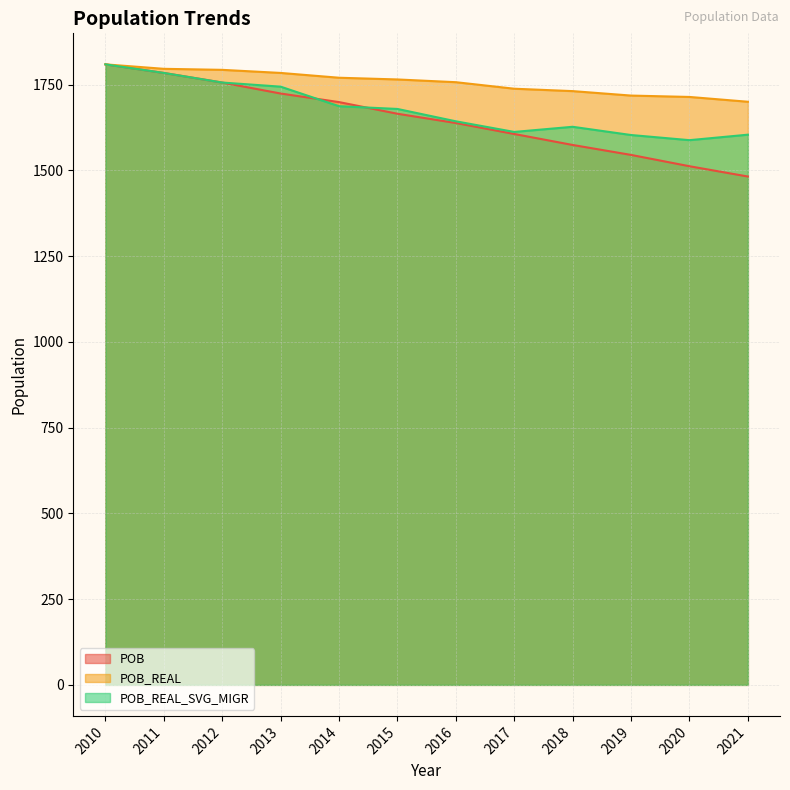

How many times do POB_REAL_SVG_MIGR and POB cross each other?

2